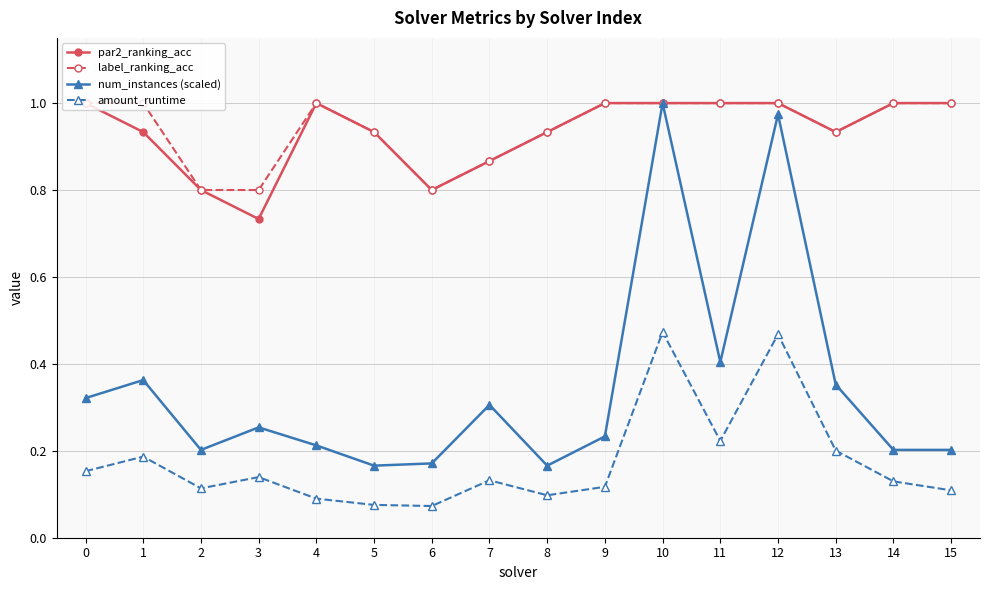

The value of label_ranking_acc at 11 is 1.0. True or false?

True